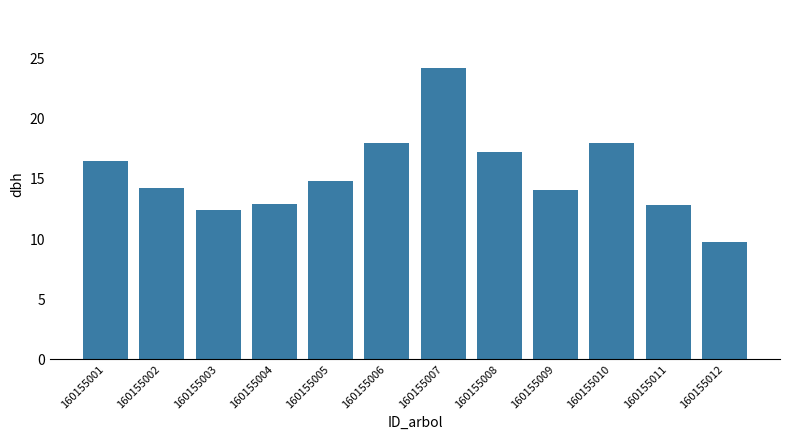

What is the maximum value shown in the chart?

24.2